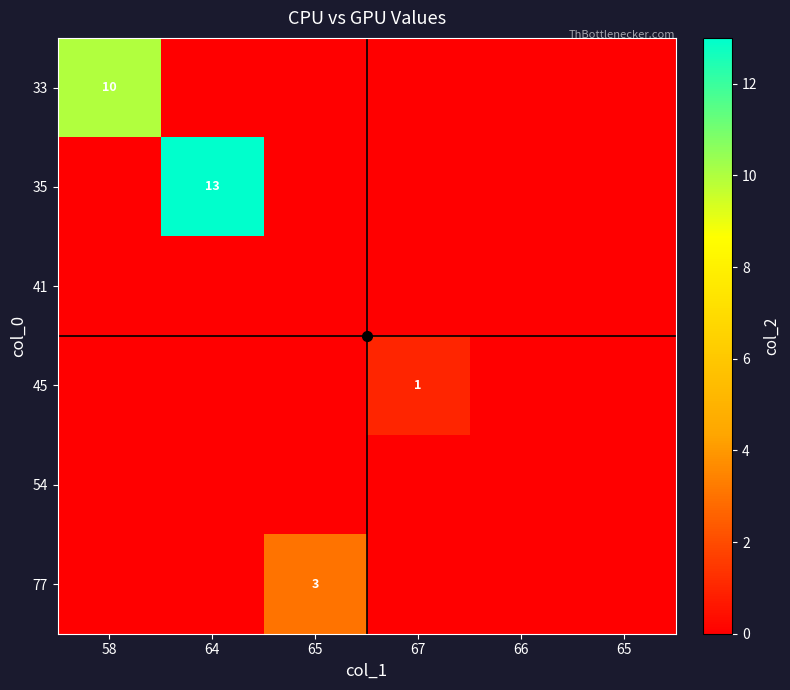

Where is 41 nearest to the value 0?

58